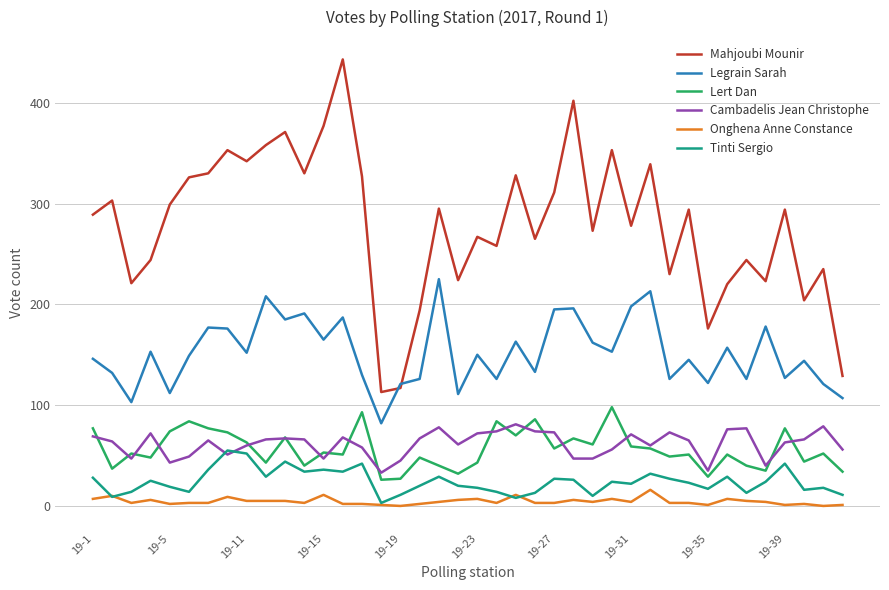

Which series has the widest spread of values?

Mahjoubi Mounir